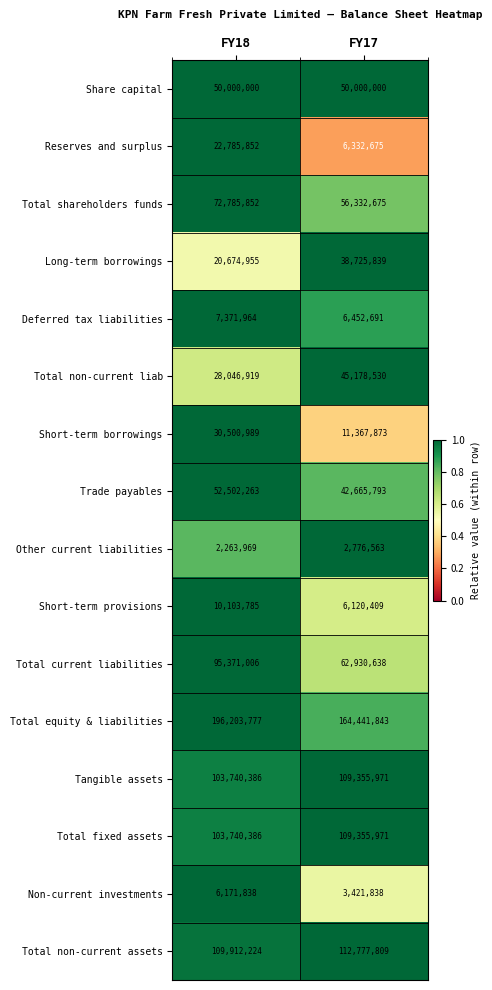

Read the Reserves and surplus value at FY17, to the nearest 100.

6332700